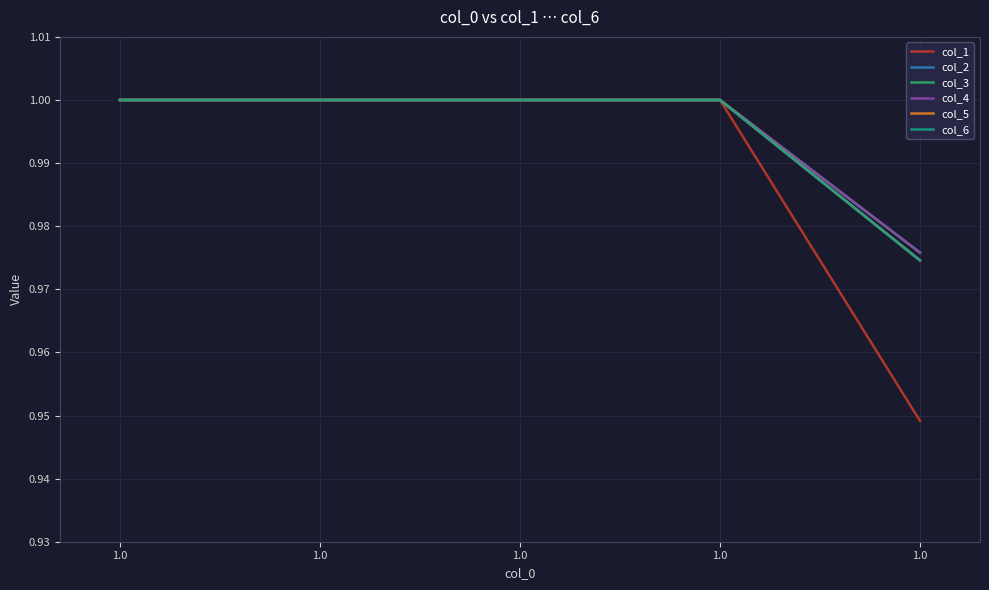

The value of col_3 at 1.0 is 1.0. True or false?

True